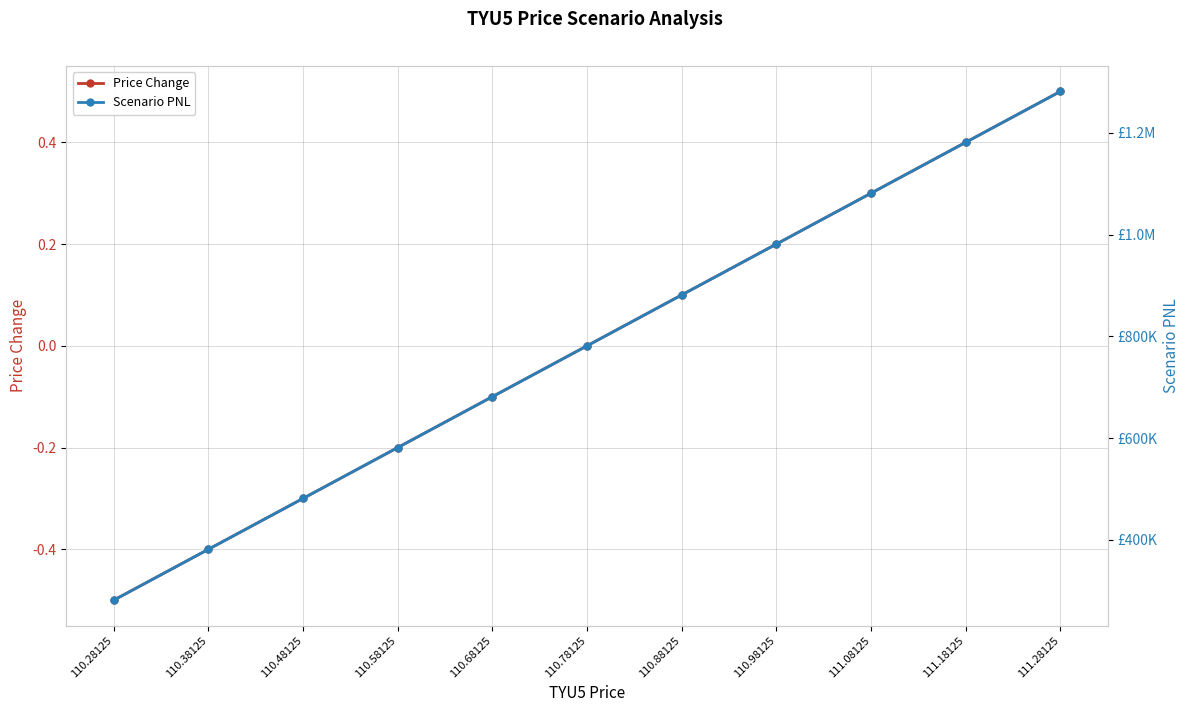

What is the total value across all series at 110.48125?

481249.7